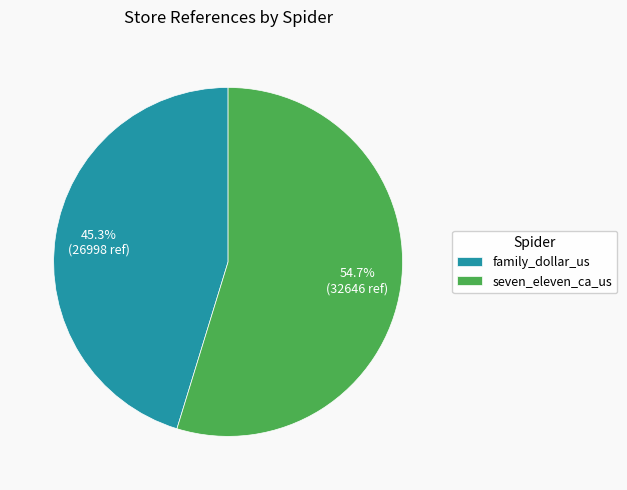

Does family_dollar_us represent more than half of the total?

No